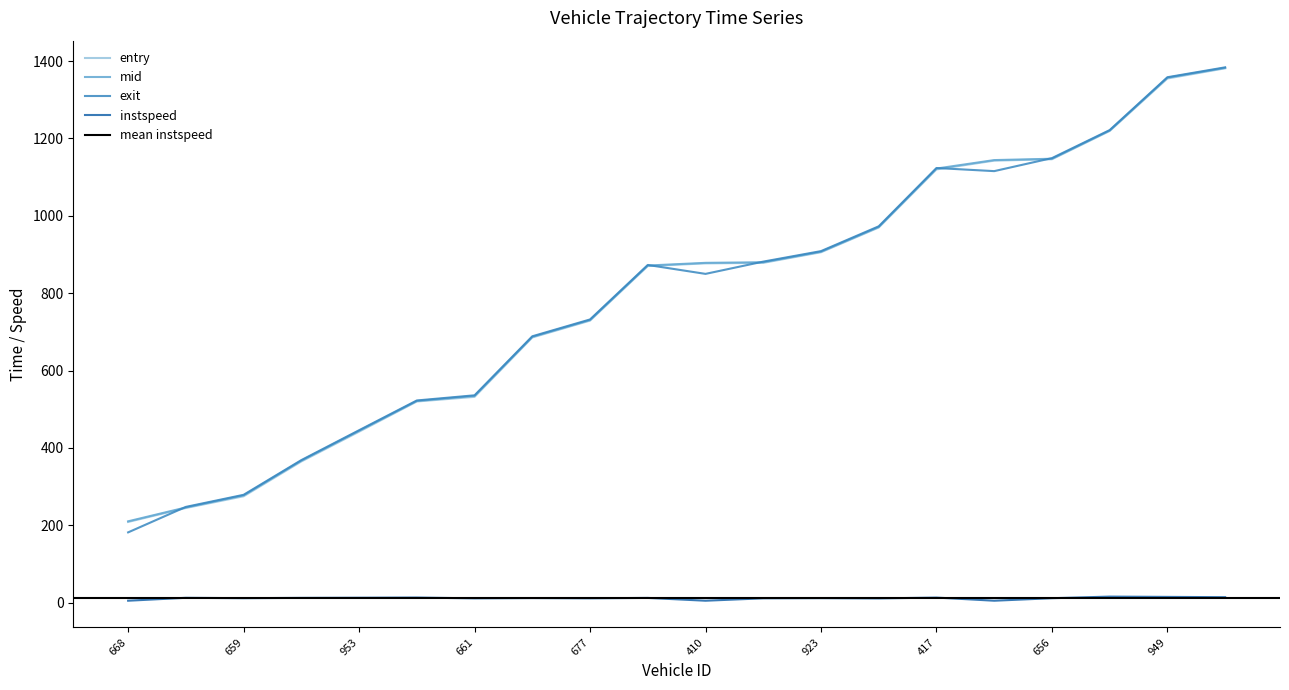

What is the label of the 19th point from the right?

933